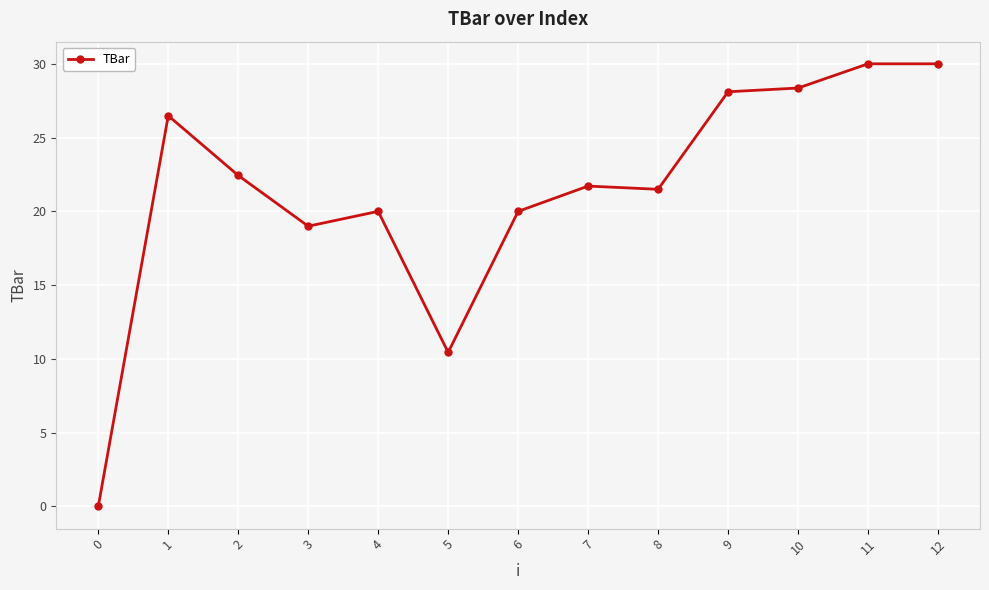

What is the sum of all values?

278.0